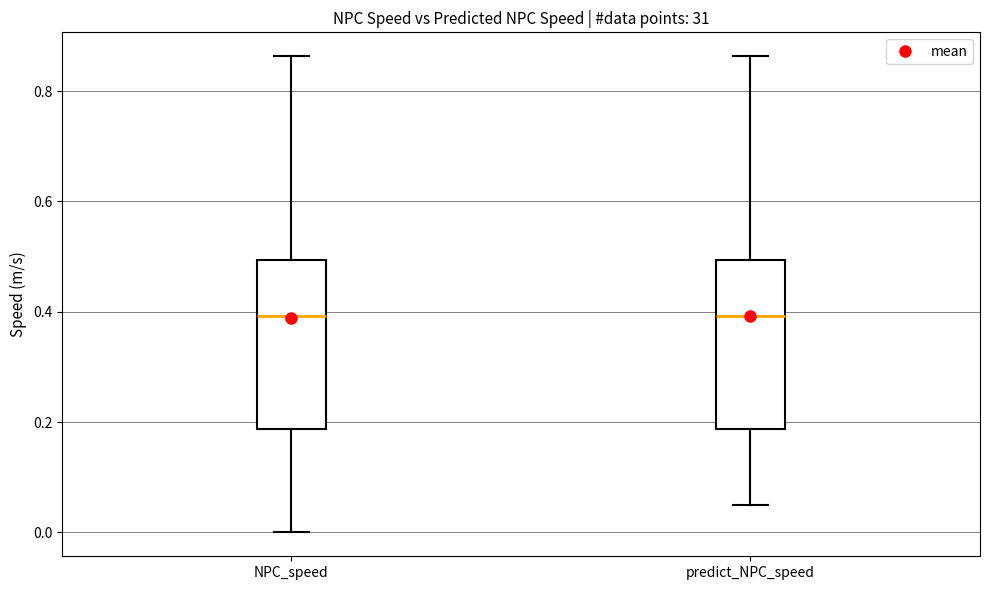

Reading left to right, transcribe this box plot: for each box, give where its median line is, the range the box spans, and where its two whiskers end, as read against the y-axis. The values are not printed on the chart, so give them approximately, as read against the axis.

NPC_speed: median 0.40, box 0.18 to 0.50, whiskers 0.00 to 0.86
predict_NPC_speed: median 0.40, box 0.18 to 0.50, whiskers 0.04 to 0.86